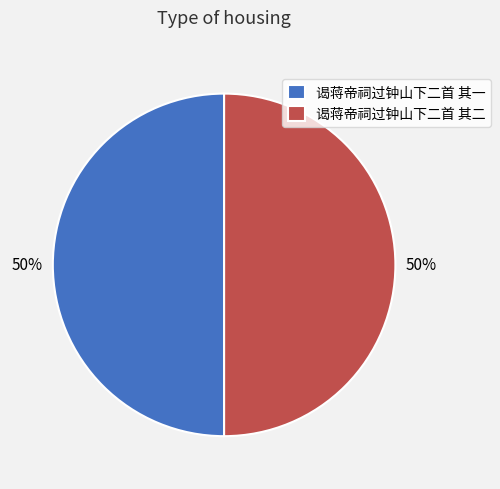

To the nearest percent, what is the average slice percentage?

50%